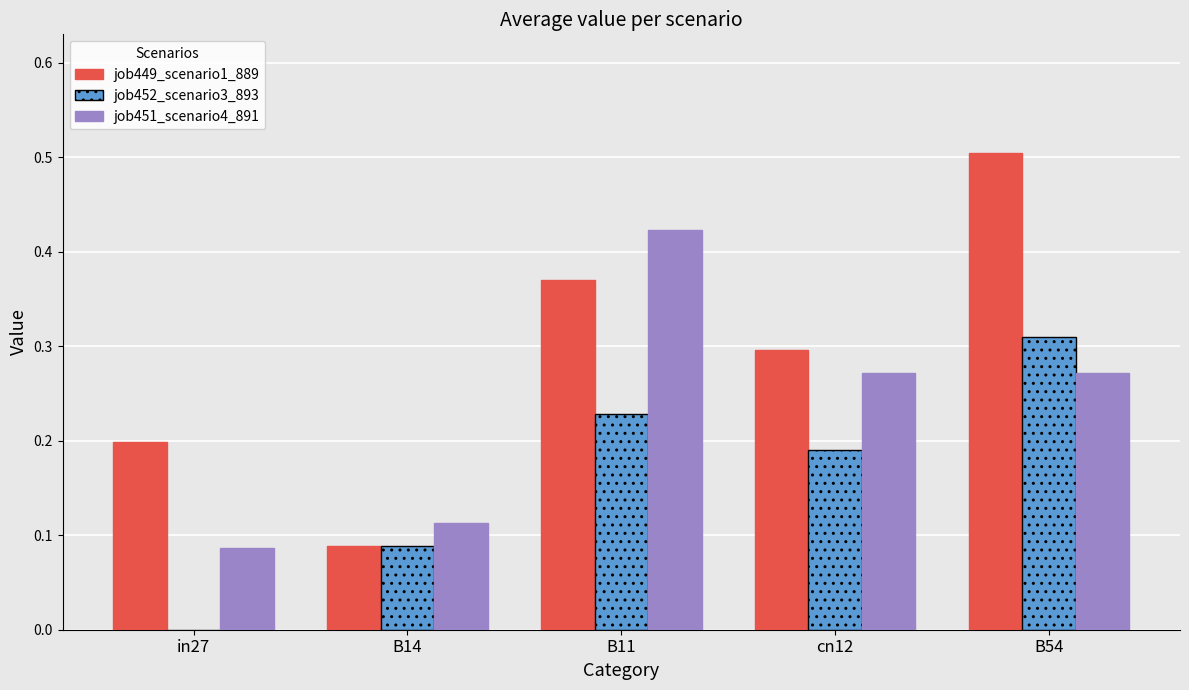

How many groups of bars are there?

5